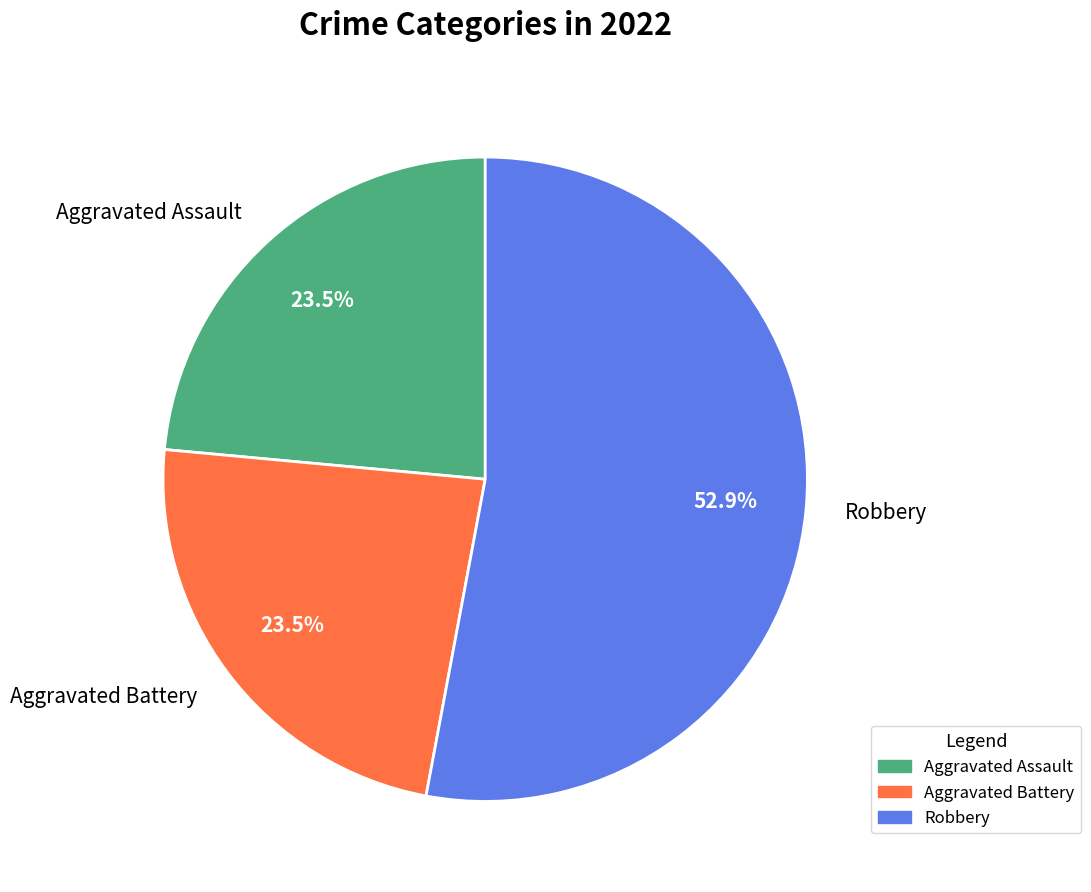

How many segments does this pie chart have?

3